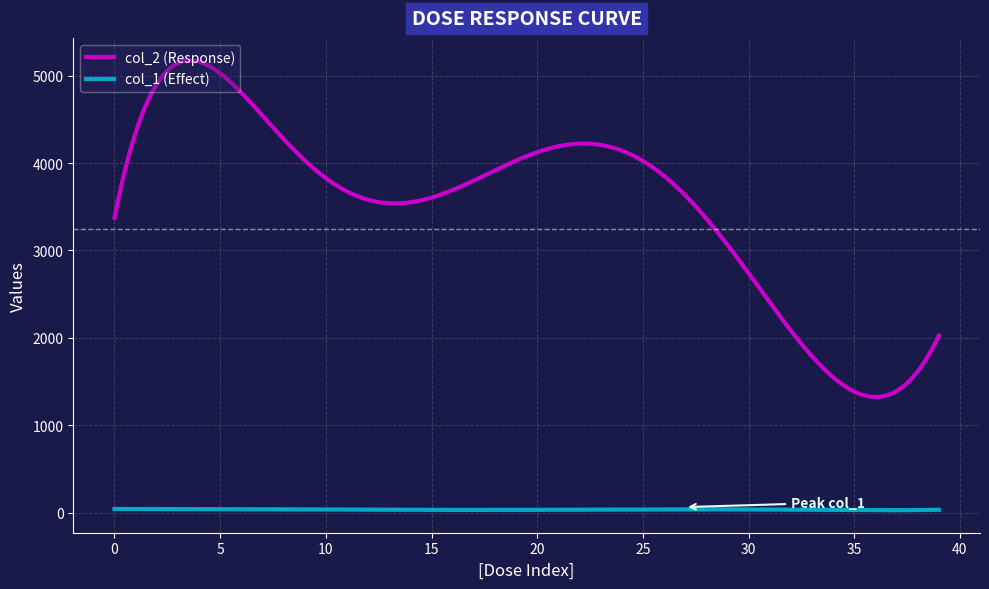

List the series in order of their overall mean, highest first.

col_2 (Response), col_1 (Effect)